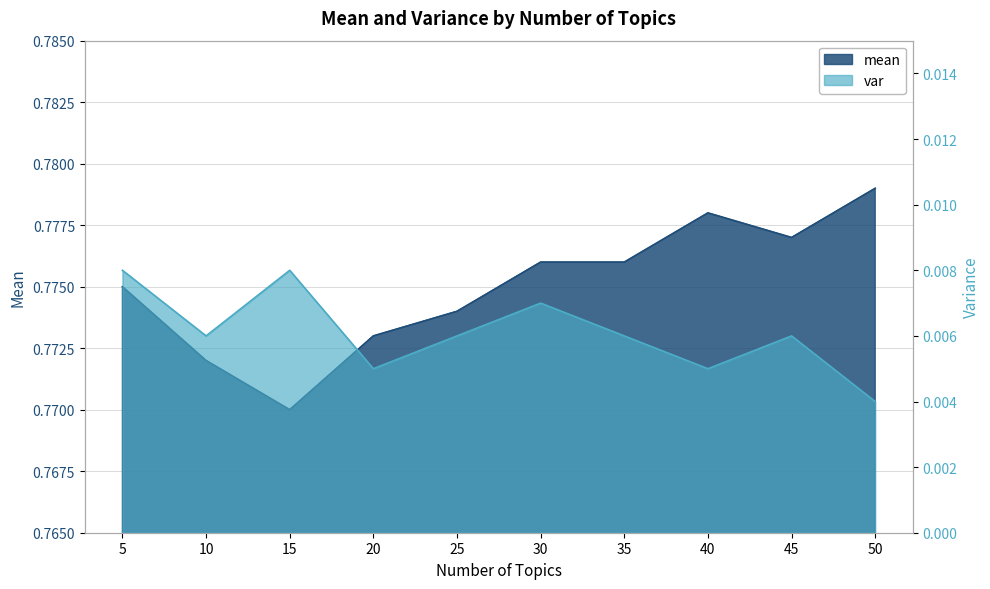

Is it true that mean equals 0.3 at 5?

False